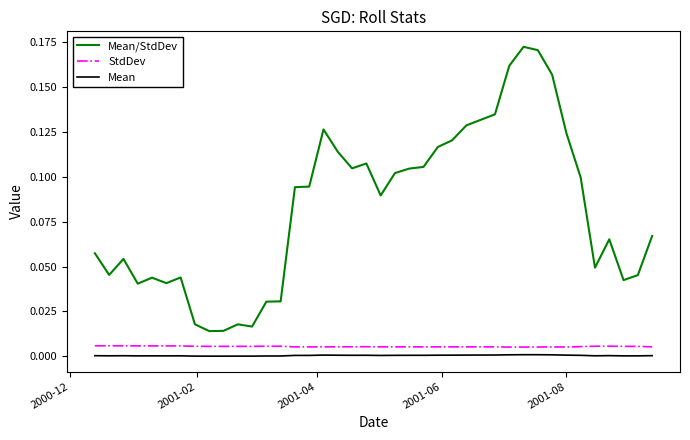

Which series has the largest total across all categories?

Mean/StdDev